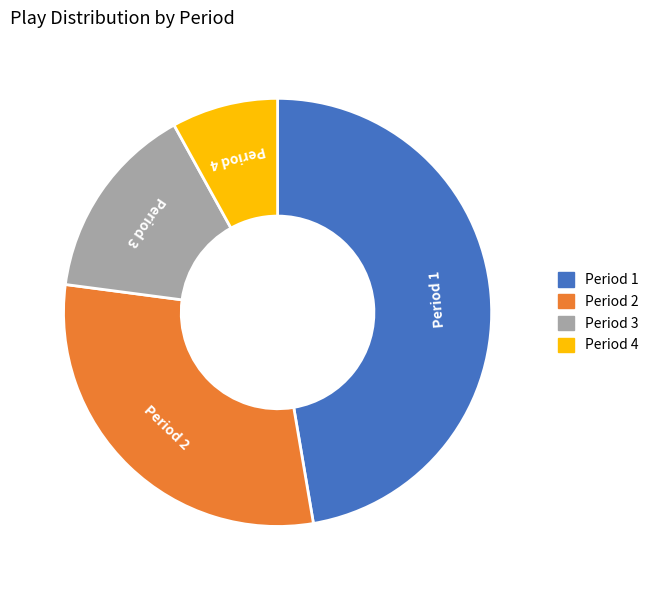

Which slice is the smallest?

Period 4